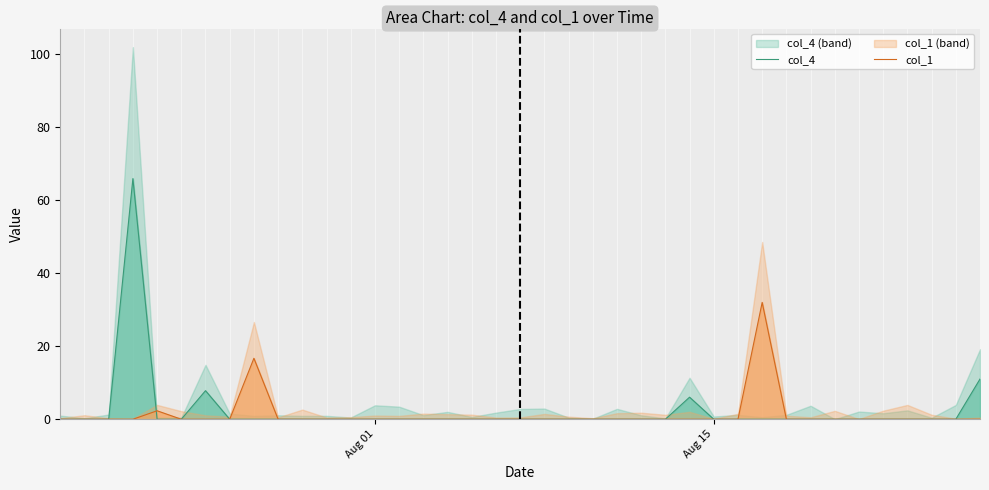

Reading left to right, transcribe all the data shown in this chart.

col_4: 0.0	0.0	0.0	65.9	0.0	0.0	7.8	0.0	0.0	0.0	0.0	0.0	0.0	0.0	0.0	0.0	0.0	0.0	0.0	0.0	0.0	0.0	0.0	0.0	0.0	0.0	6.0	0.0	0.0	0.0	0.0	0.0	0.0	0.0	0.0	0.0	0.0	0.0	11.0
col_1: 0.0	0.0	0.0	0.0	2.3	0.0	0.0	0.0	16.7	0.0	0.0	0.0	0.0	0.0	0.0	0.0	0.0	0.0	0.0	0.0	0.0	0.0	0.0	0.0	0.0	0.0	0.0	0.0	0.0	32.0	0.0	0.0	0.0	0.0	0.0	0.0	0.0	0.0	0.0